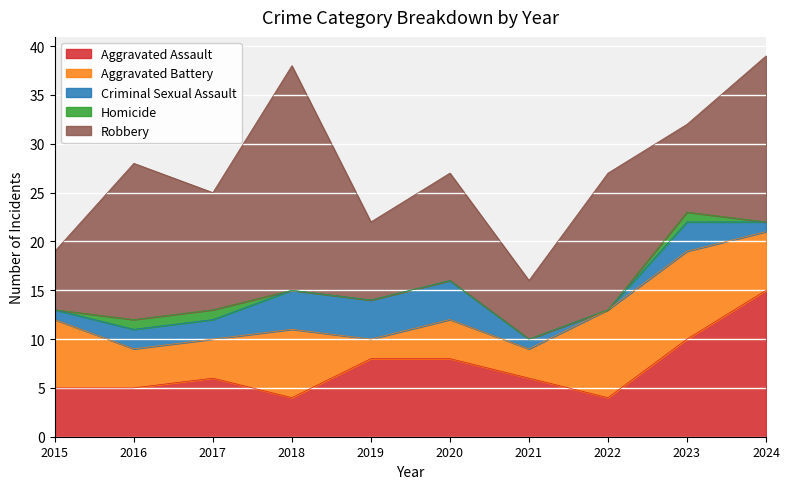

What is the total value across all series at 2022?

27